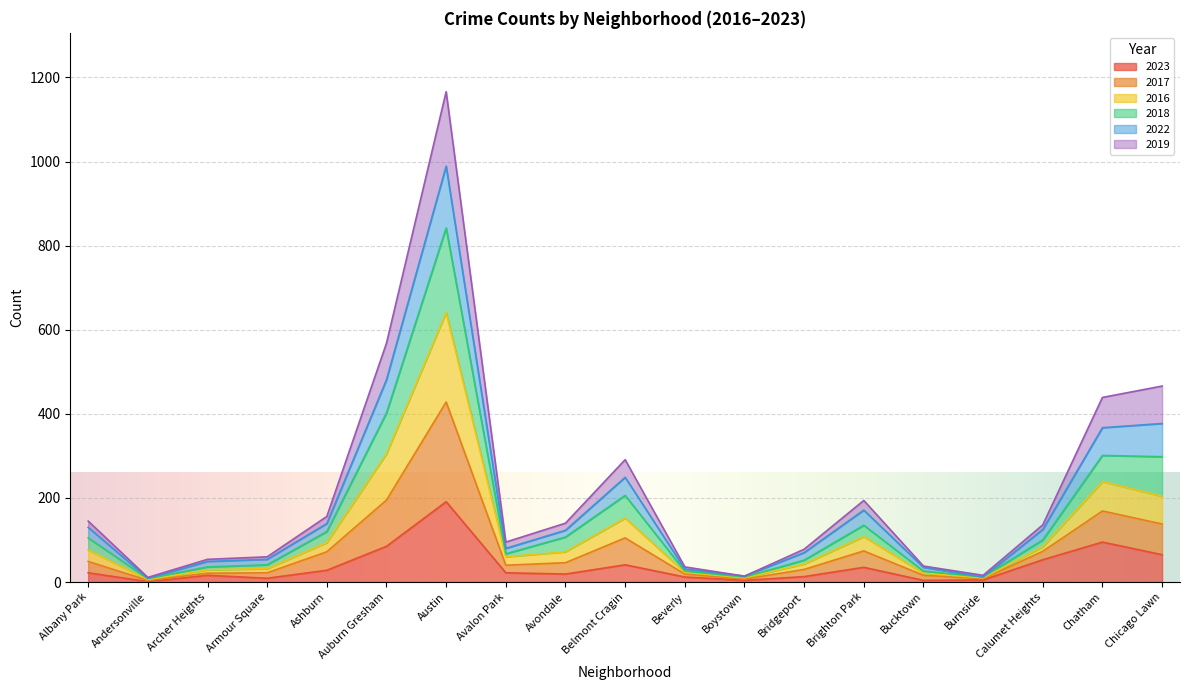

Is it true that 2023 equals 35 at Brighton Park?

True